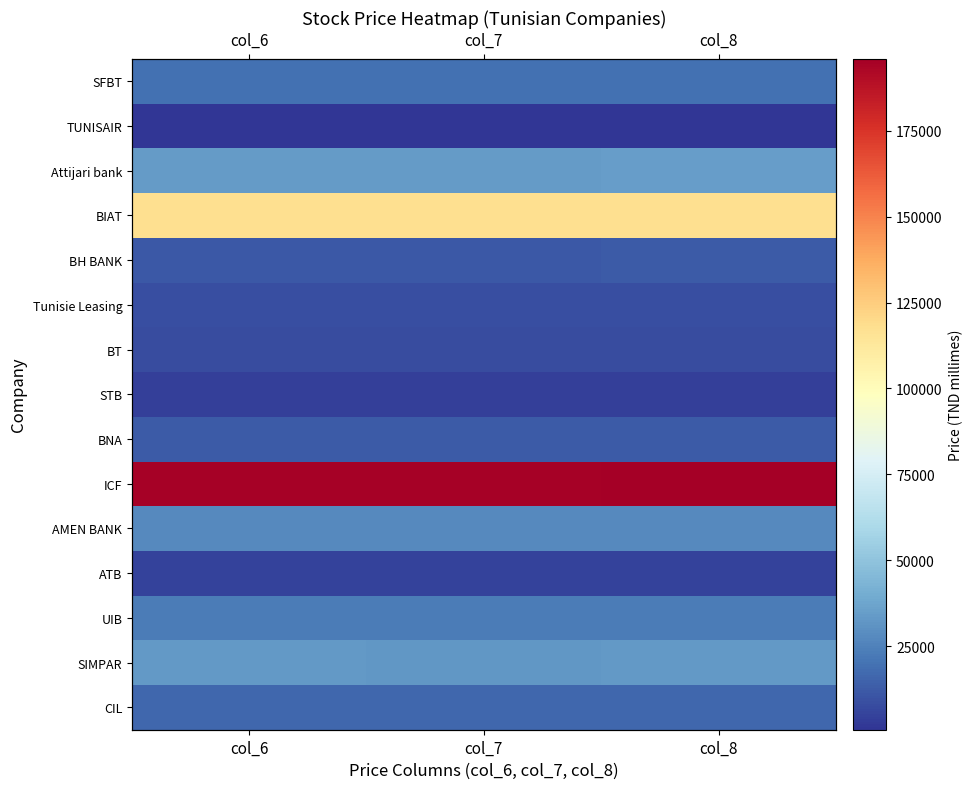

Between col_6 and col_8, which series saw the biggest shift?

ICF